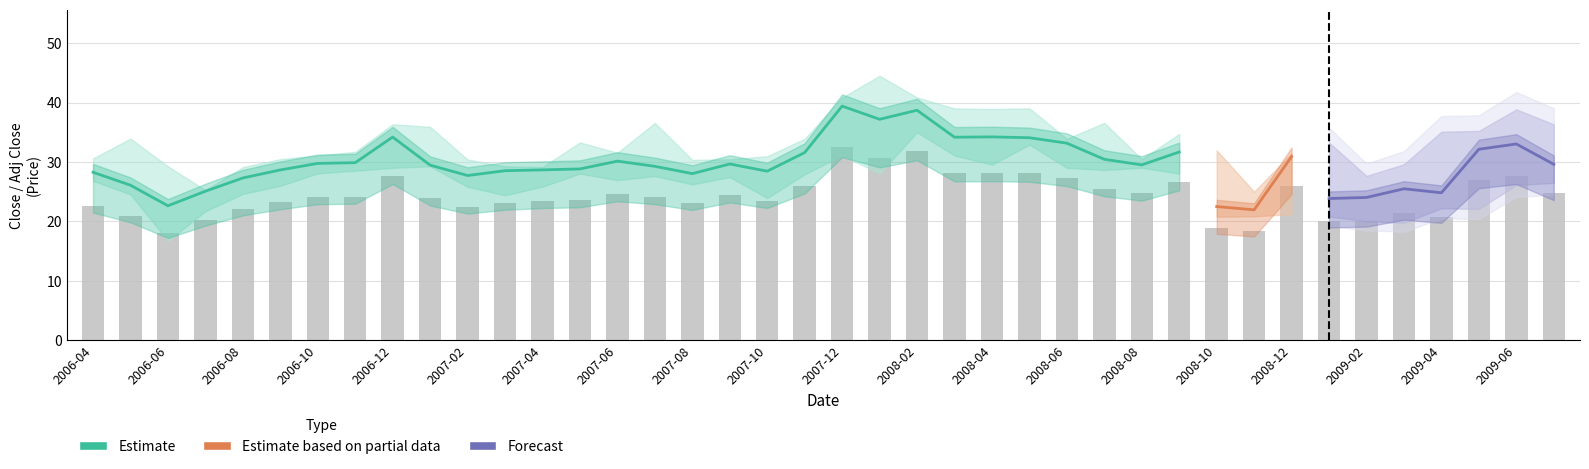

How many data points does each series have?

40